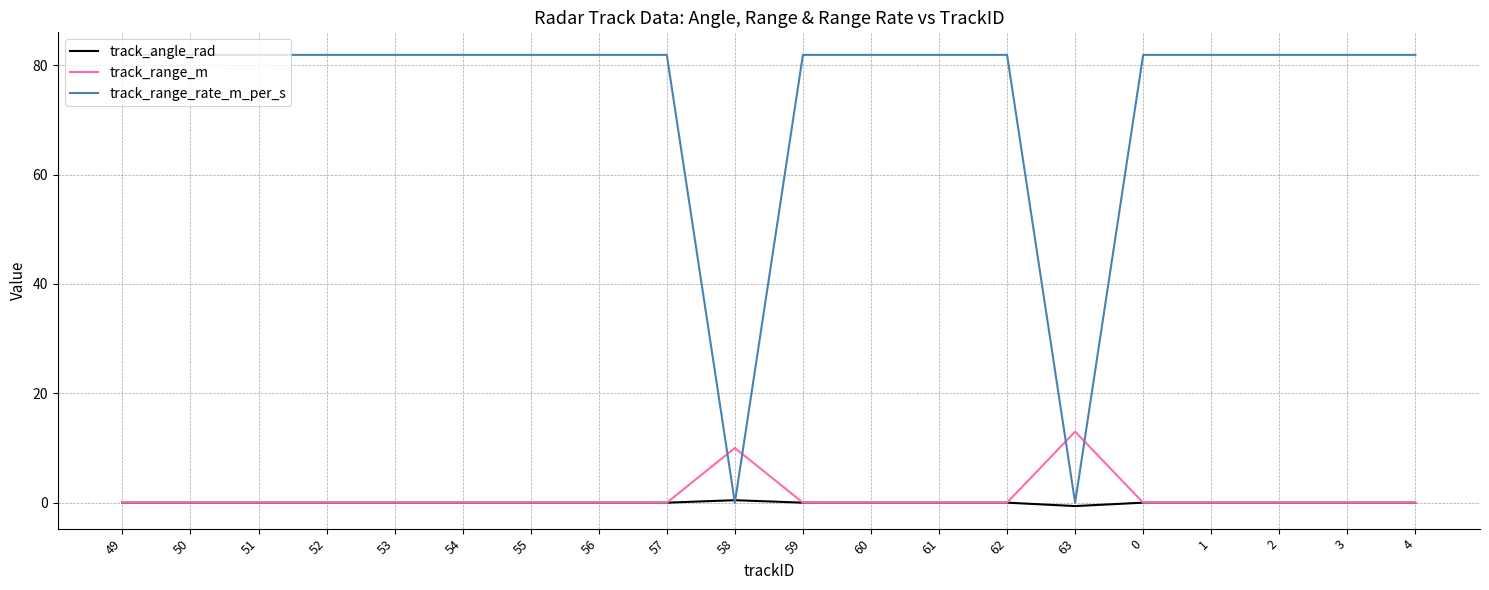

The track_range_m series shows 0.0 at 57. True or false?

True